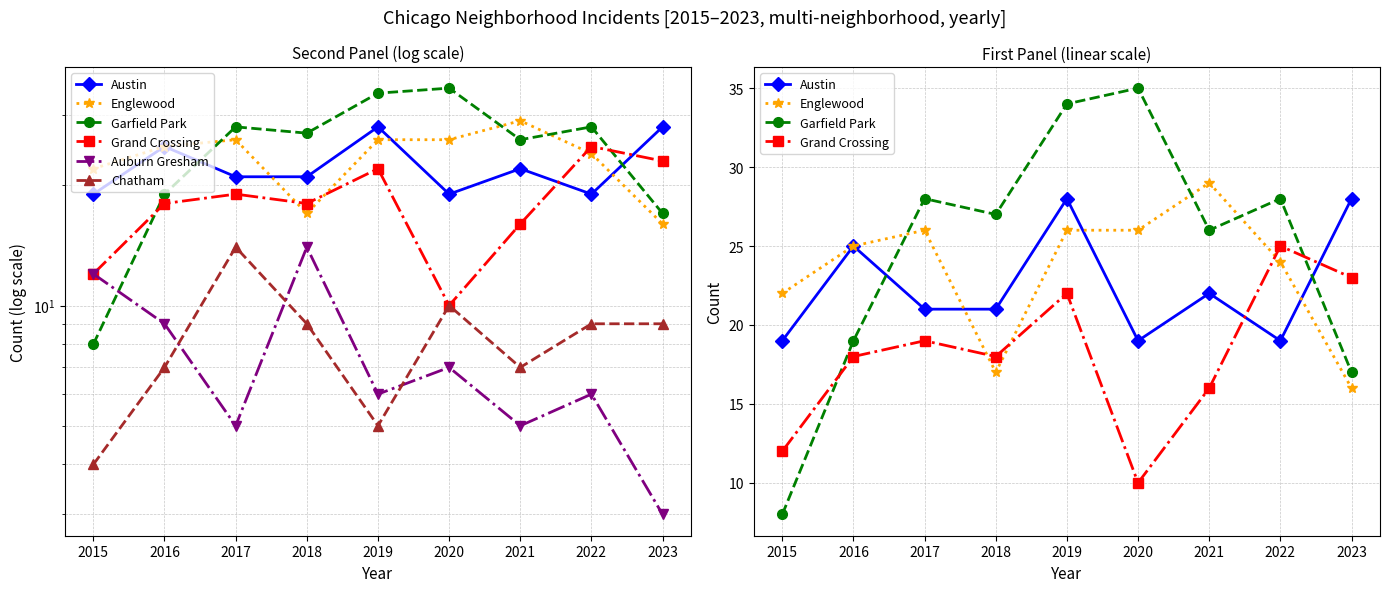

How many data points does each series have?

9